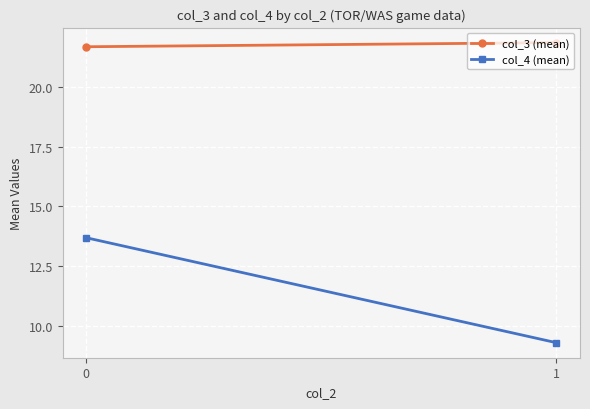

What is the sum of all col_4 (mean) values?

23.0